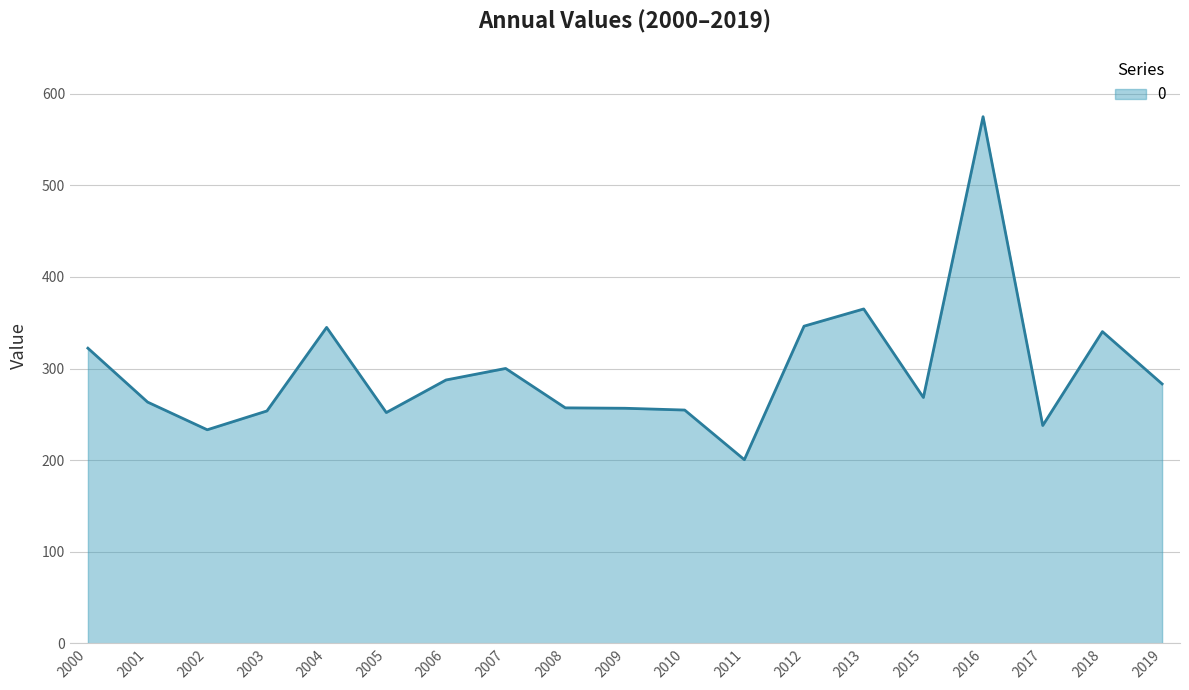

What is the smallest value displayed?

200.5